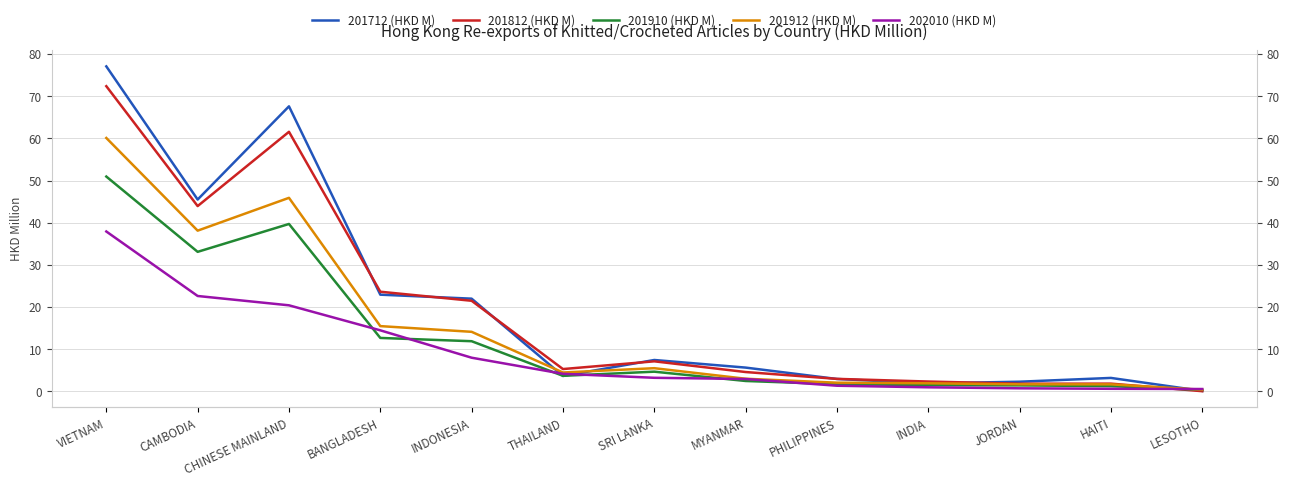

Reading right to left, extract all data points from this chart.

201712 (HKD M): LESOTHO=0.1	HAITI=3.2	JORDAN=2.3	INDIA=1.9	PHILIPPINES=2.9	MYANMAR=5.6	SRI LANKA=7.4	THAILAND=3.7	INDONESIA=22.0	BANGLADESH=22.9	CHINESE MAINLAND=67.6	CAMBODIA=45.5	VIETNAM=77.1
201812 (HKD M): LESOTHO=0.0	HAITI=1.8	JORDAN=1.8	INDIA=2.3	PHILIPPINES=3.0	MYANMAR=4.6	SRI LANKA=7.1	THAILAND=5.3	INDONESIA=21.5	BANGLADESH=23.6	CHINESE MAINLAND=61.6	CAMBODIA=43.9	VIETNAM=72.4
201910 (HKD M): LESOTHO=0.3	HAITI=1.2	JORDAN=1.4	INDIA=1.5	PHILIPPINES=1.7	MYANMAR=2.5	SRI LANKA=4.7	THAILAND=3.7	INDONESIA=11.9	BANGLADESH=12.7	CHINESE MAINLAND=39.7	CAMBODIA=33.1	VIETNAM=51.0
201912 (HKD M): LESOTHO=0.4	HAITI=1.7	JORDAN=1.7	INDIA=1.9	PHILIPPINES=2.1	MYANMAR=3.0	SRI LANKA=5.5	THAILAND=4.5	INDONESIA=14.1	BANGLADESH=15.5	CHINESE MAINLAND=45.9	CAMBODIA=38.1	VIETNAM=60.1
202010 (HKD M): LESOTHO=0.6	HAITI=0.6	JORDAN=0.7	INDIA=1.0	PHILIPPINES=1.3	MYANMAR=2.9	SRI LANKA=3.2	THAILAND=4.2	INDONESIA=8.0	BANGLADESH=14.5	CHINESE MAINLAND=20.4	CAMBODIA=22.6	VIETNAM=37.9